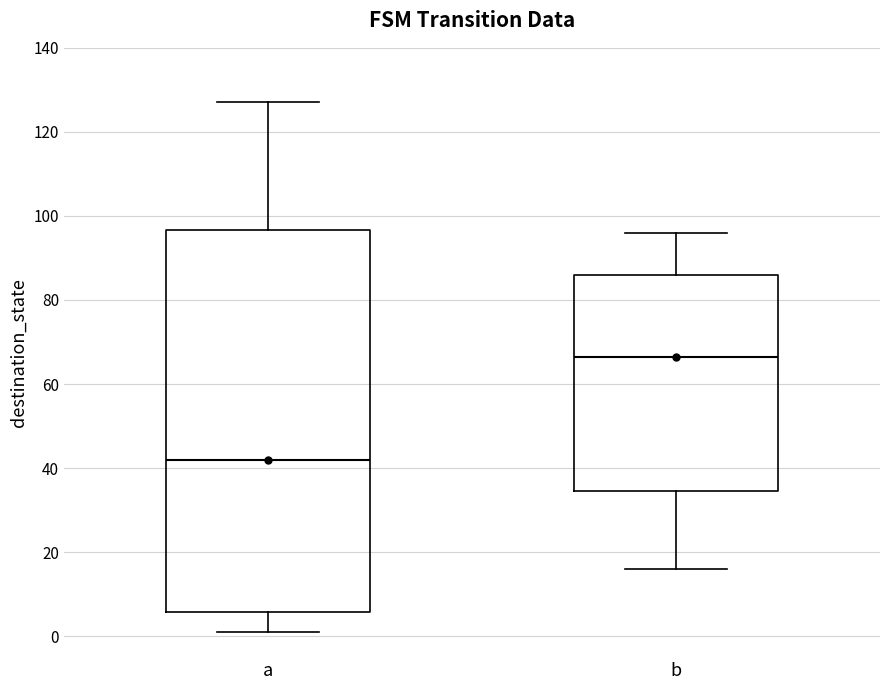

Reading left to right, read every box against the y-axis: the position of its median line, the range the box covers, and the ends of its whiskers. The values are not printed on the chart, so give them approximately, as read against the axis.

a: median 42, box 6 to 96, whiskers 2 to 128
b: median 66, box 34 to 86, whiskers 16 to 96